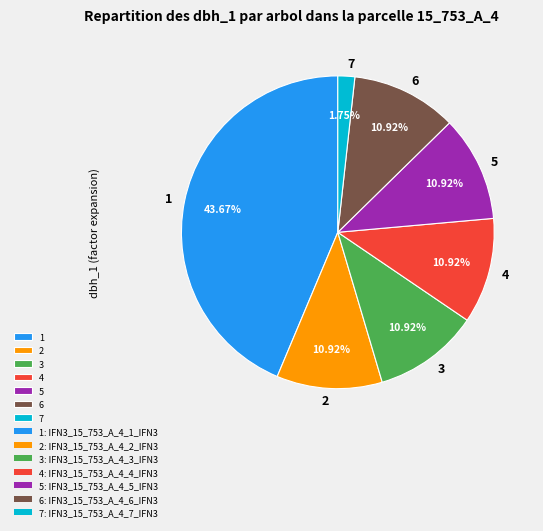

Which category has the smallest portion of the pie?

7